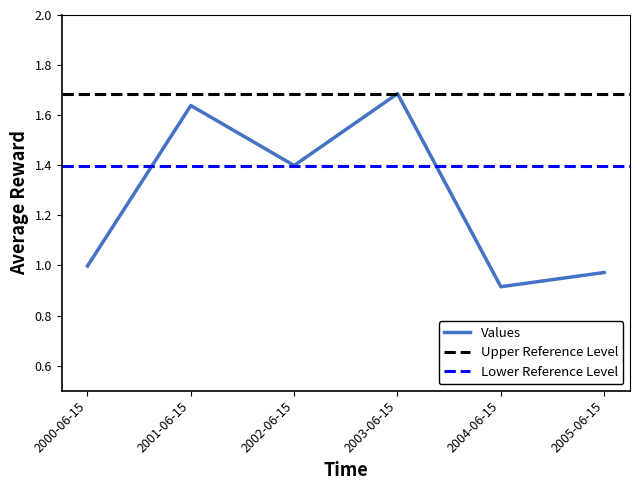

What is the difference between the maximum and second lowest values?

0.7